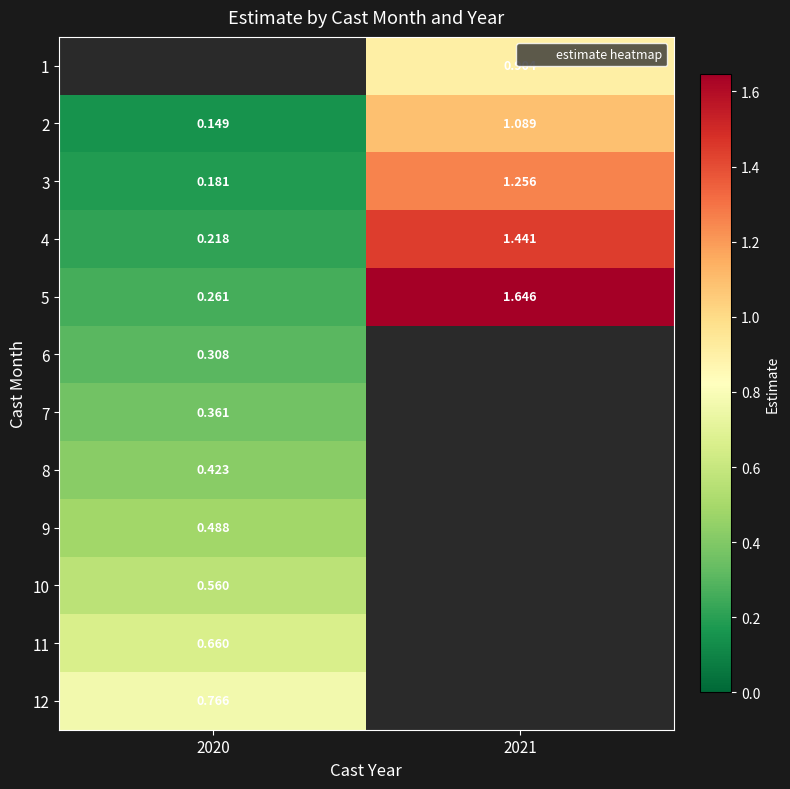

Between 2020 and 2021, which is larger?

2021